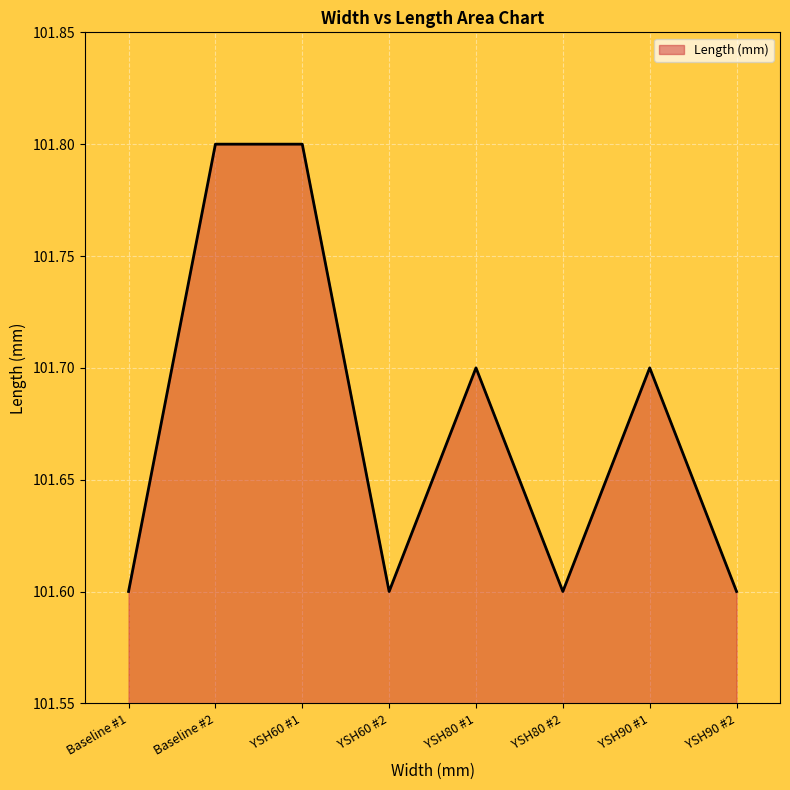

What position from the left is YSH80 #2?

6